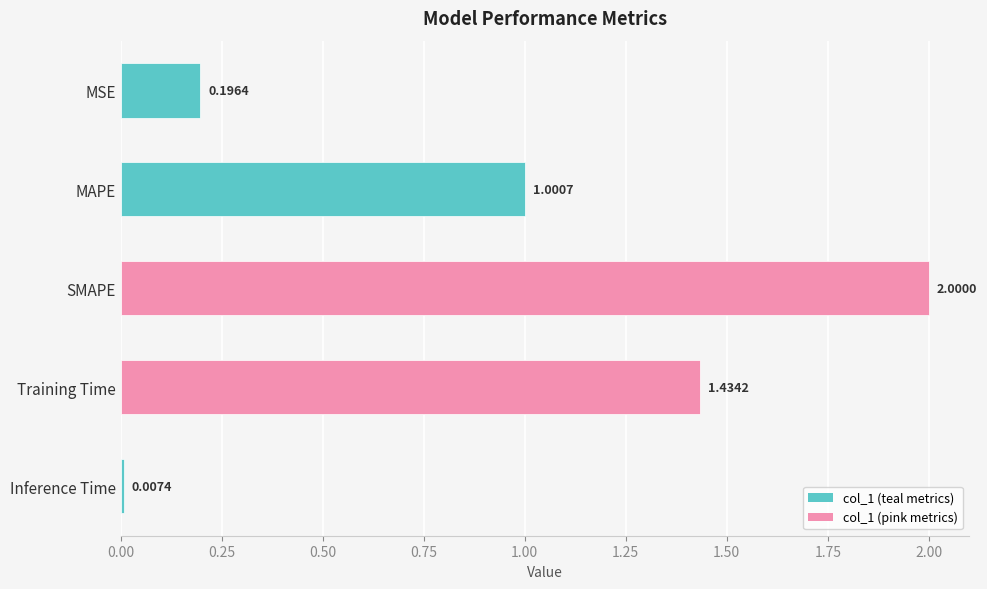

Which label corresponds to the smallest value in the chart?

Inference Time